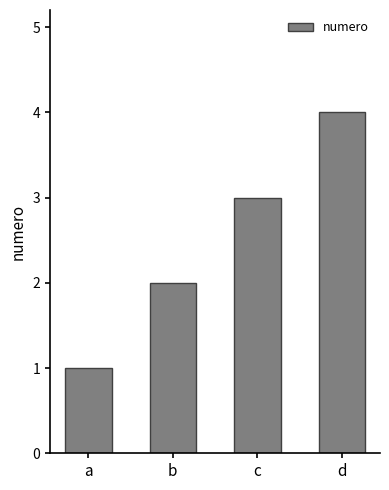

Reading left to right, transcribe all the data shown in this chart.

1	2	3	4